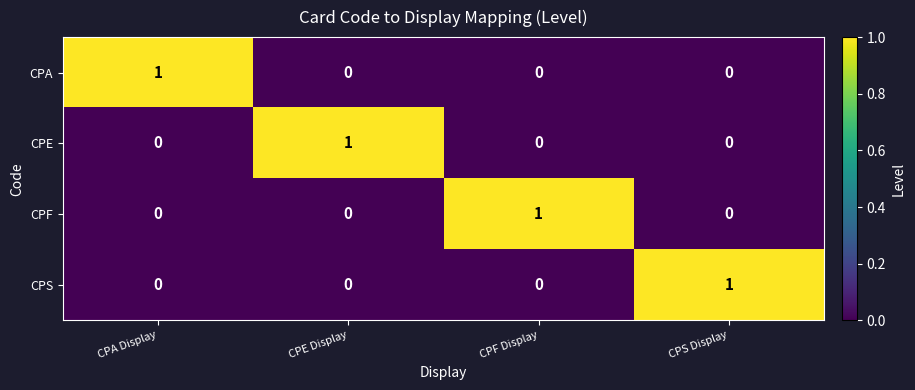

True or false: CPE has a value of 1 at CPF Display.

False